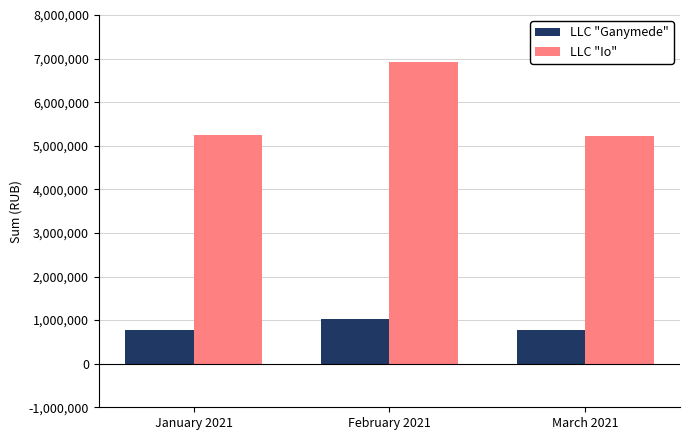

Are the bars horizontal?

No